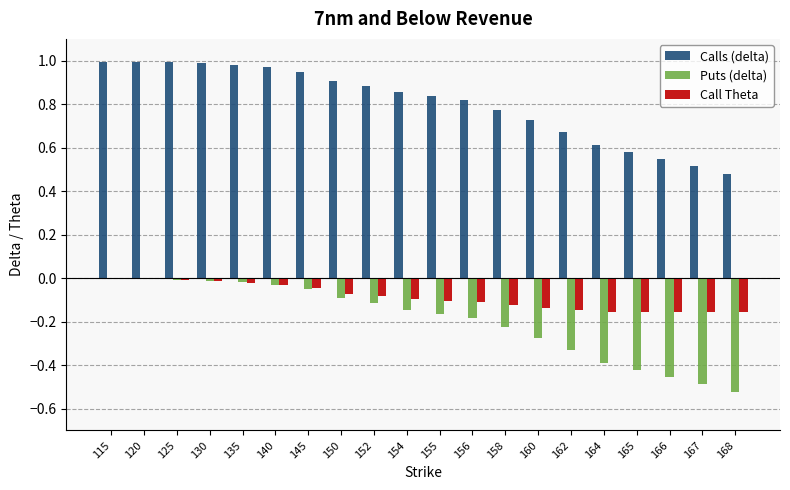

How many groups of bars are there?

20